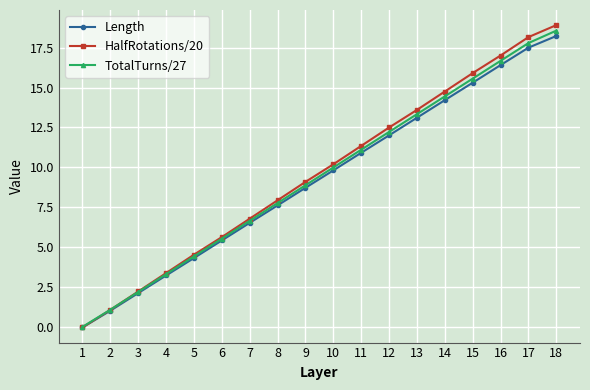

Is it true that TotalTurns/27 equals 10.5 at 7?

False